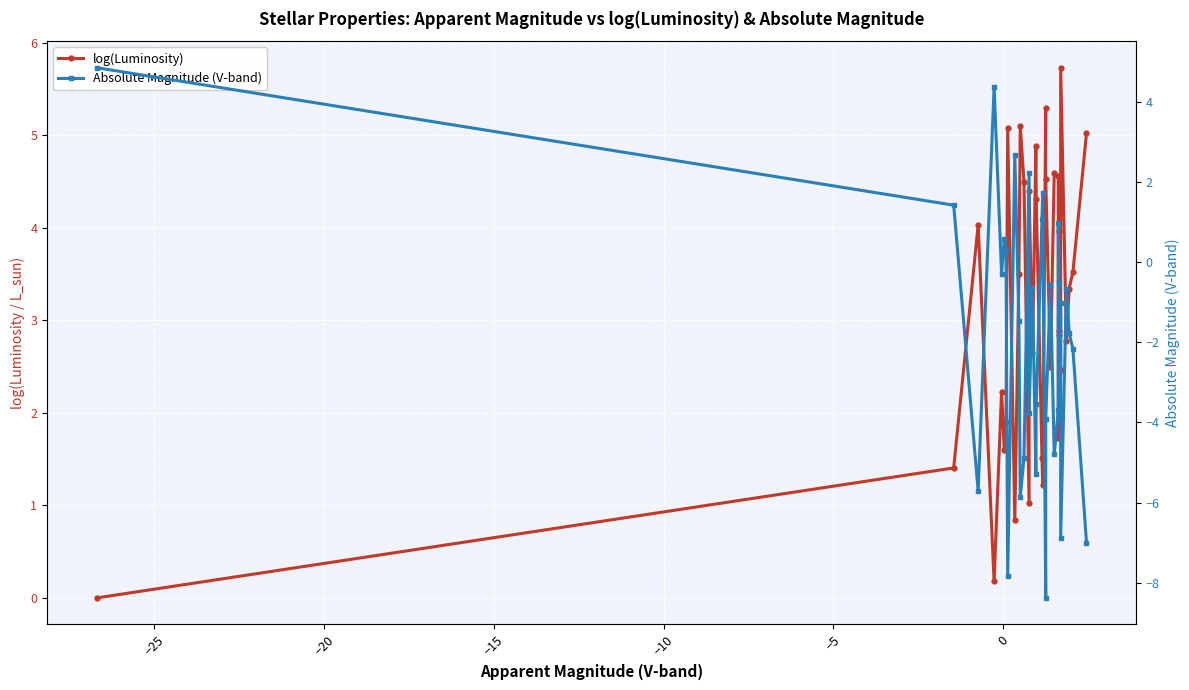

How many values in Absolute Magnitude (V-band) are below zero?

24